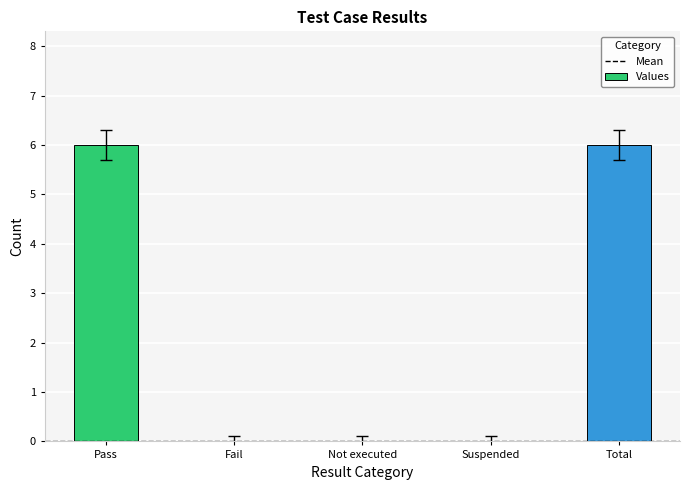

Approximately how many times larger is the value at Total compared to Pass?

1.0